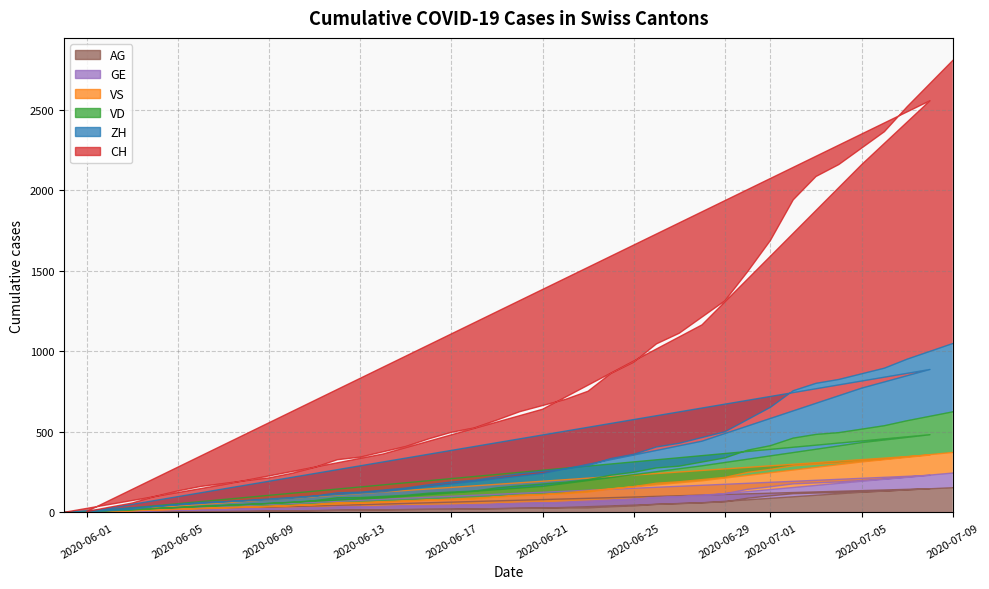

Which series has the largest range (max minus min)?

CH